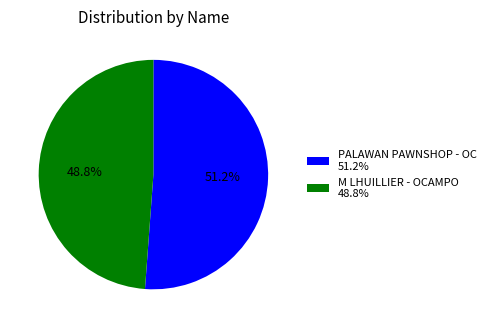

What portion of the pie excludes M LHUILLIER - OCAMPO 48.8%?

51.2%